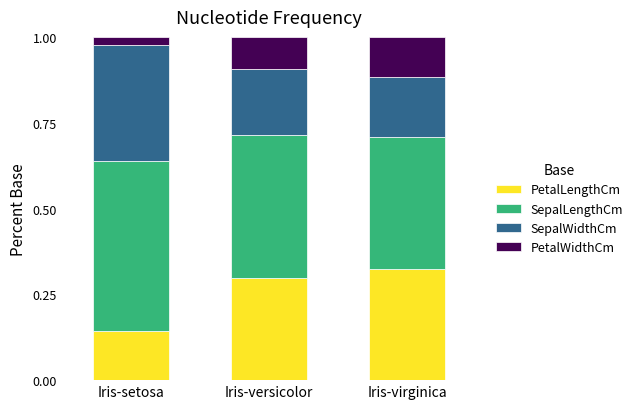

Are the bars horizontal?

No